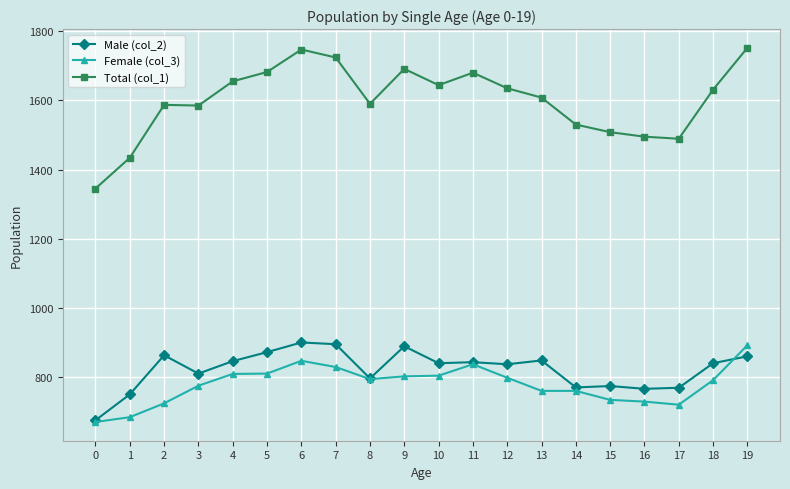

Is the value of Total (col_1) at 4 greater than the value of Female (col_3) at 16?

Yes